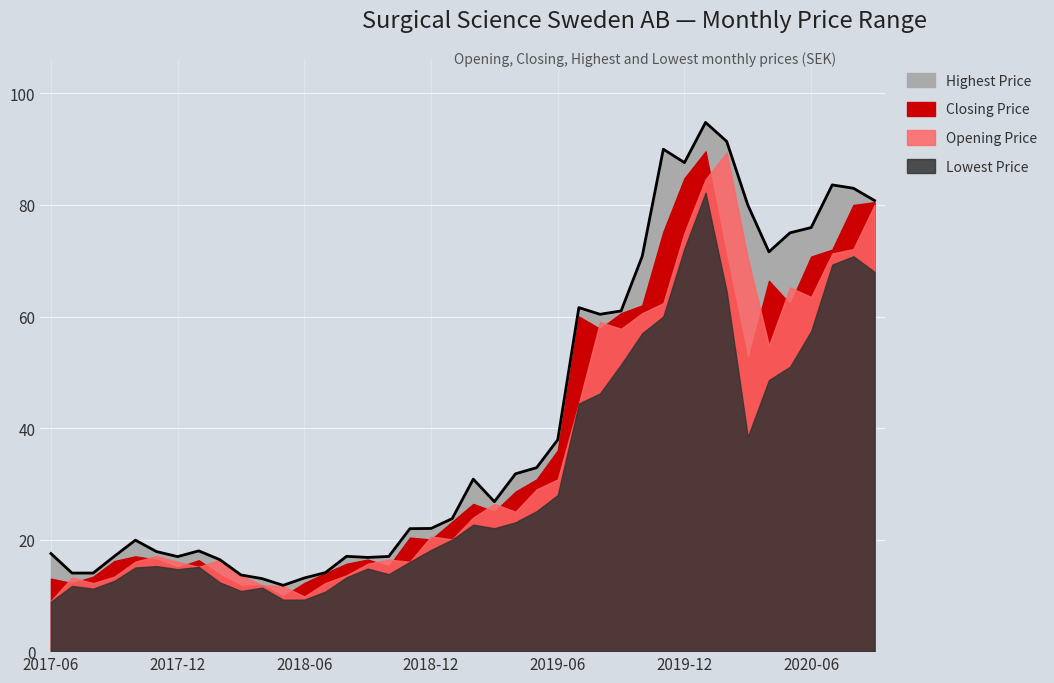

What position from the left is 2020-06?

37